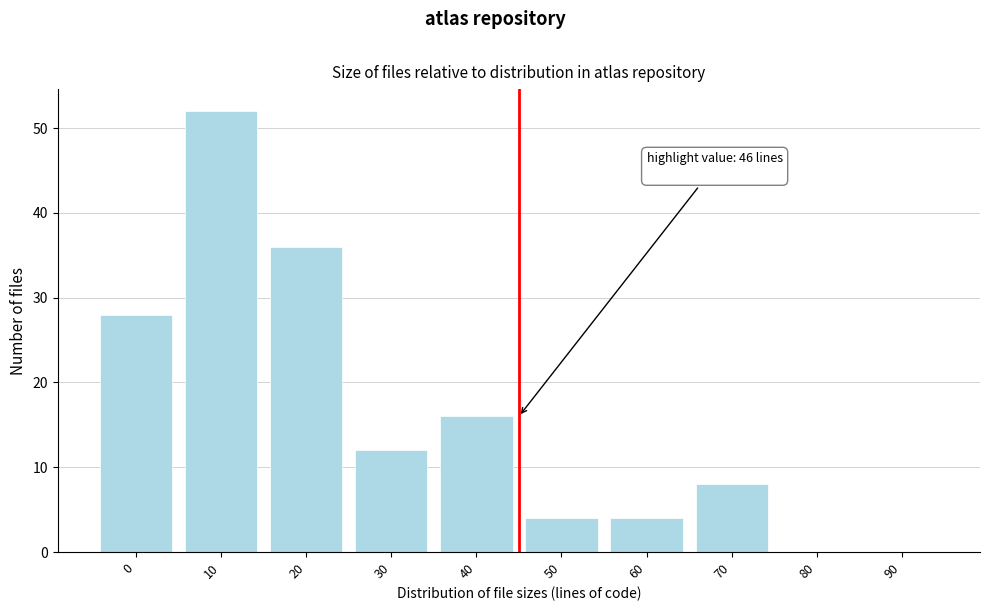

Reading right to left, list all the values displayed in this chart.

90=0	80=0	70=8	60=4	50=4	40=16	30=12	20=36	10=52	0=28